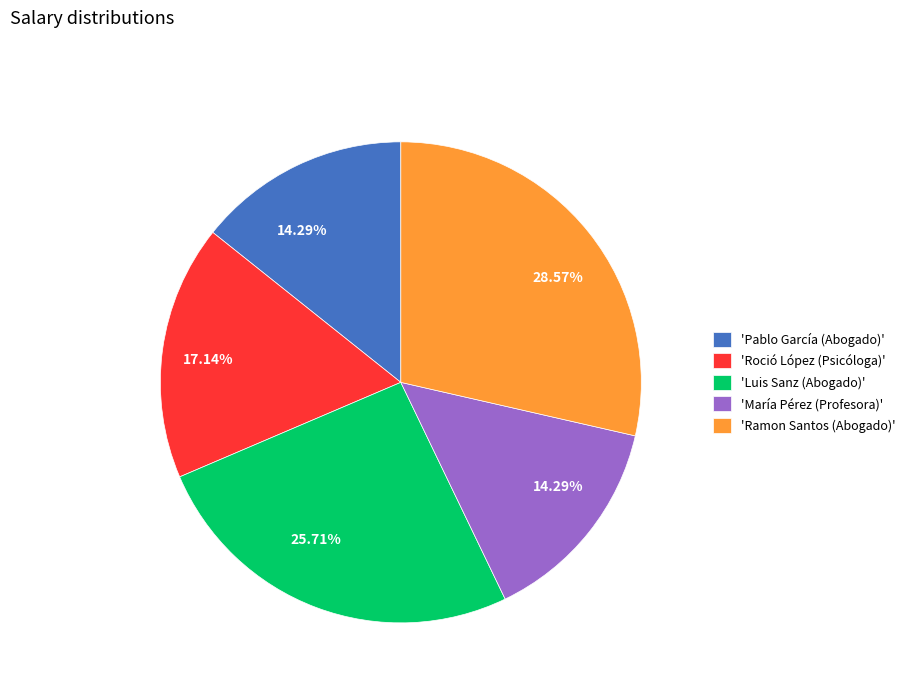

Is the sum of 'Pablo García (Abogado)' and 'Ramon Santos (Abogado)' greater than half?

No